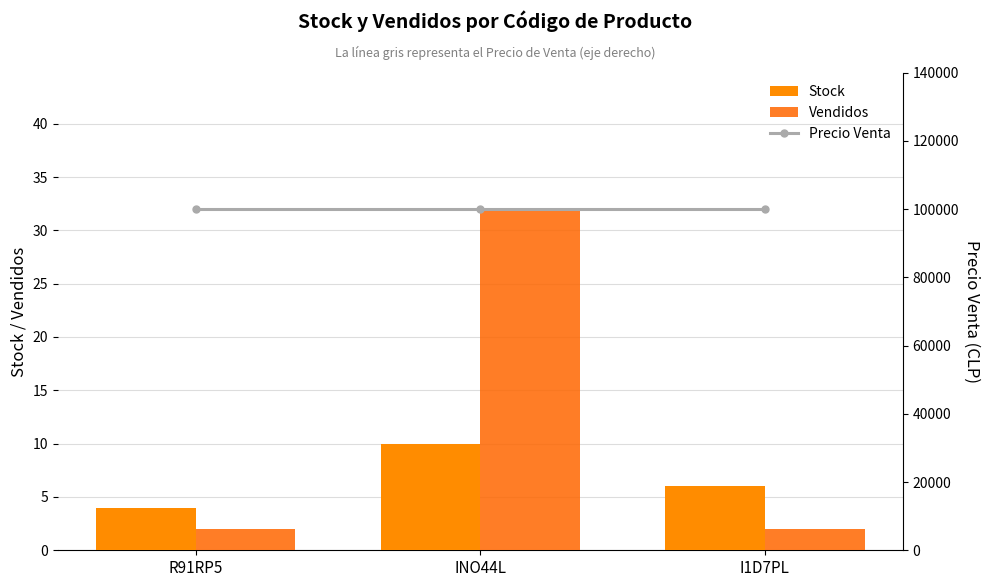

What is the value of the Stock bar at the 2nd from the left?

10